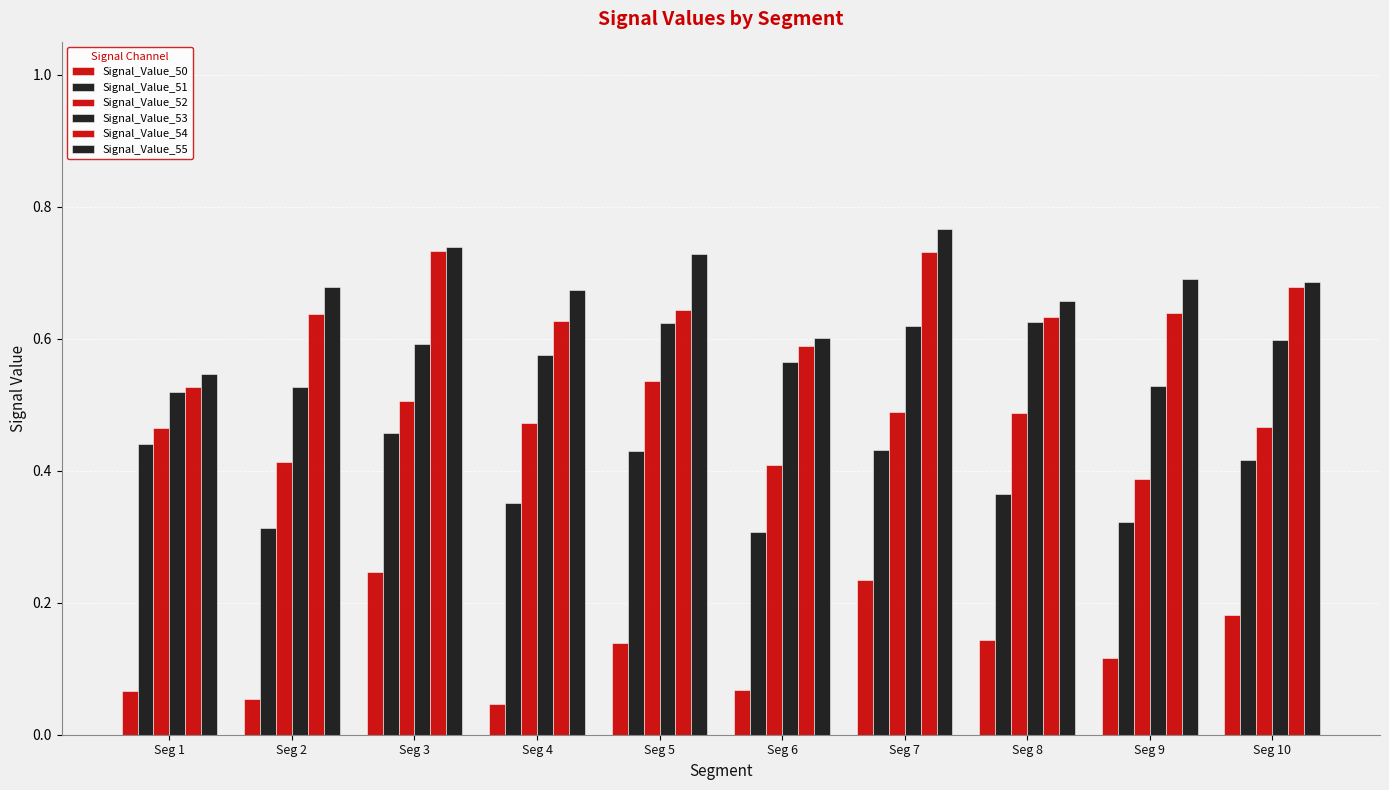

Is it true that Signal_Value_51 equals 0.5 at Seg 6?

False